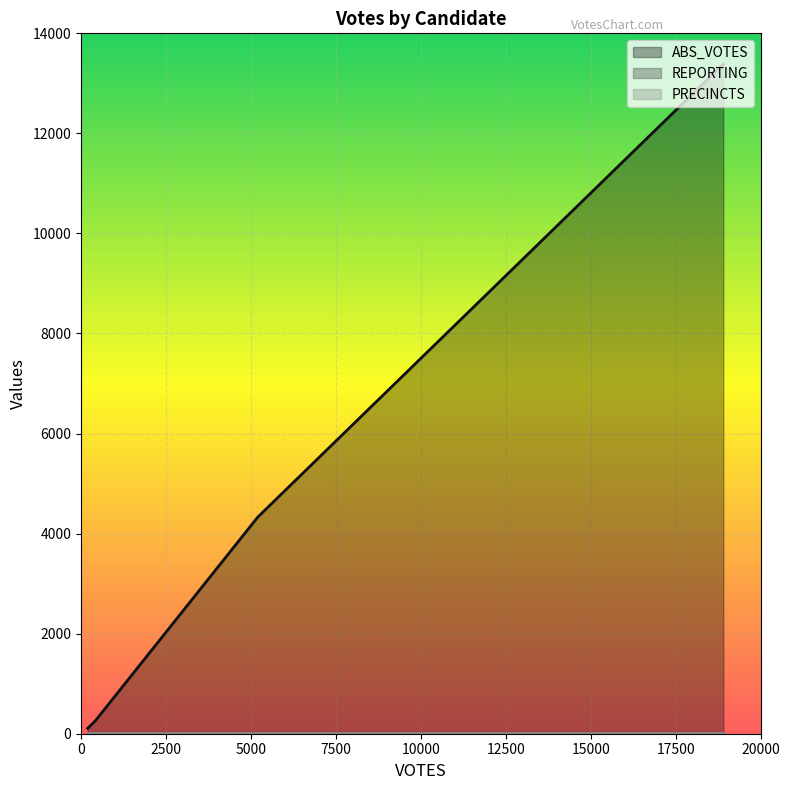

The value of REPORTING at gormanm is 12. True or false?

False